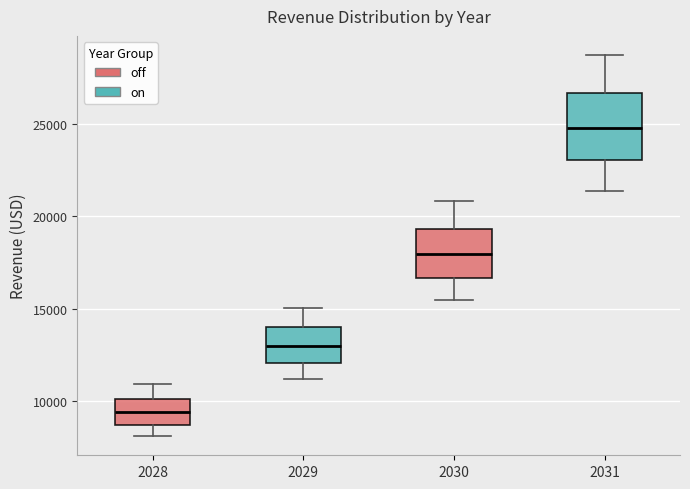

Which box's median line is the lowest?

2028